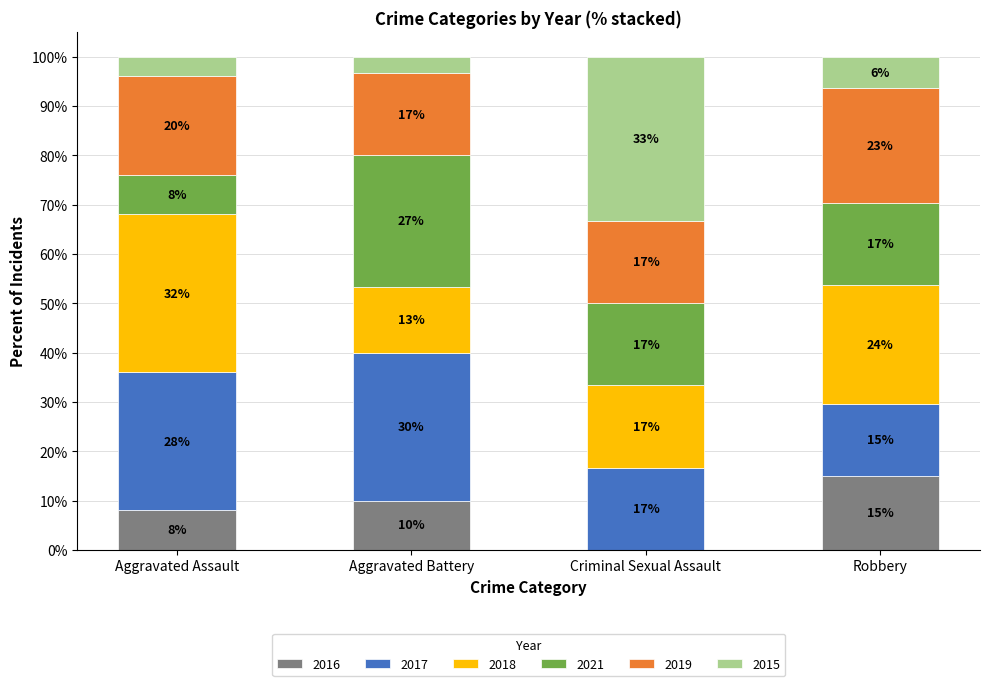

Does the chart contain stacked bars?

Yes